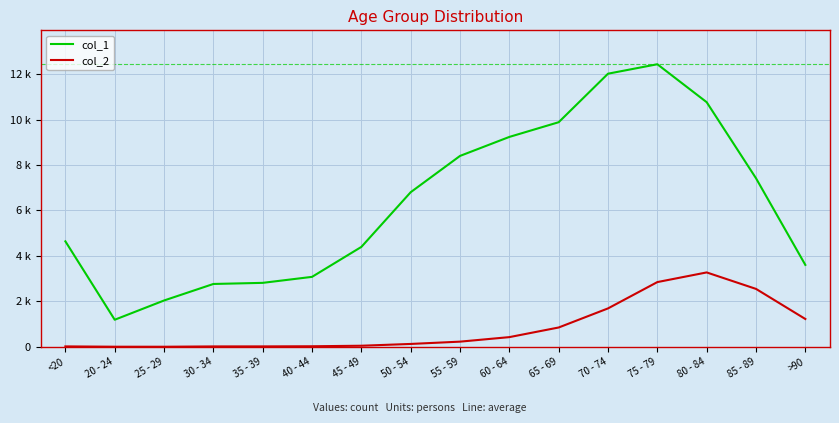

What is the label of the 15th point from the right?

20 - 24